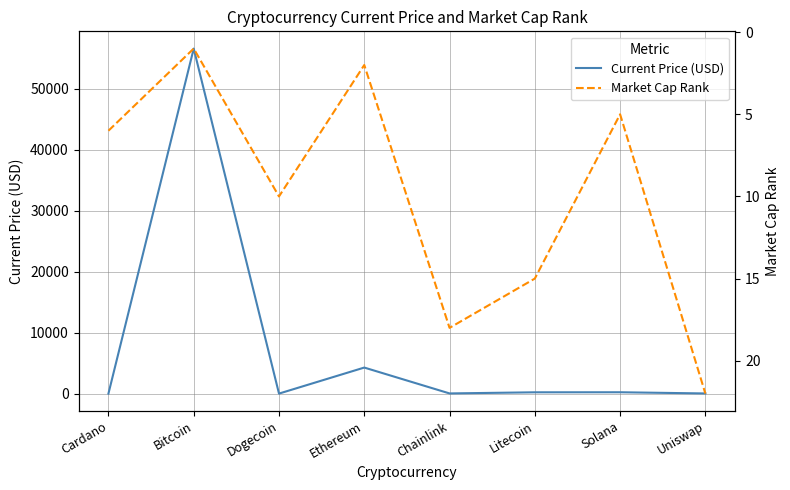

Where is the first local minimum for Market Cap Rank?

Bitcoin